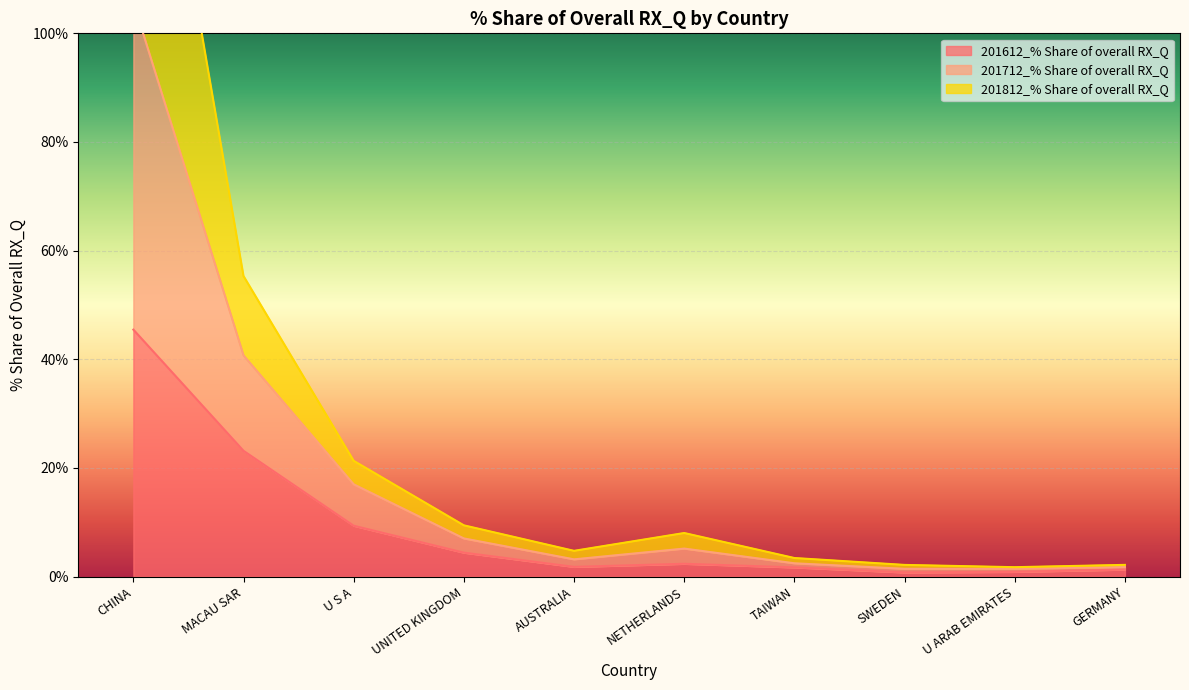

What is the minimum value shown in the chart?

0.8